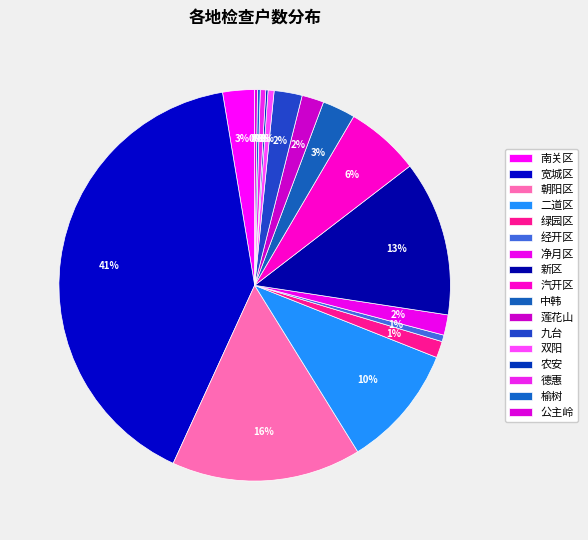

Does 农安 represent more than half of the total?

No